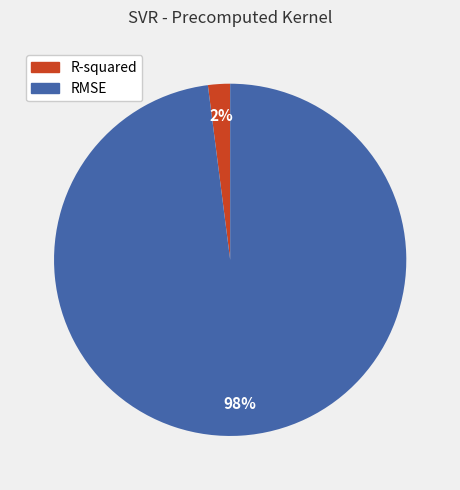

To the nearest percent, what percentage of the pie is RMSE?

98%